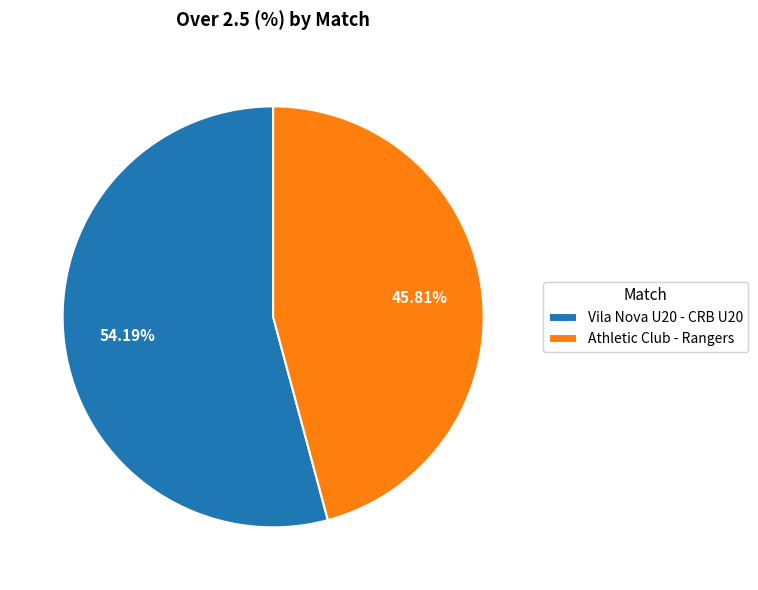

What percentage is the Athletic Club - Rangers slice, to the nearest percent?

46%